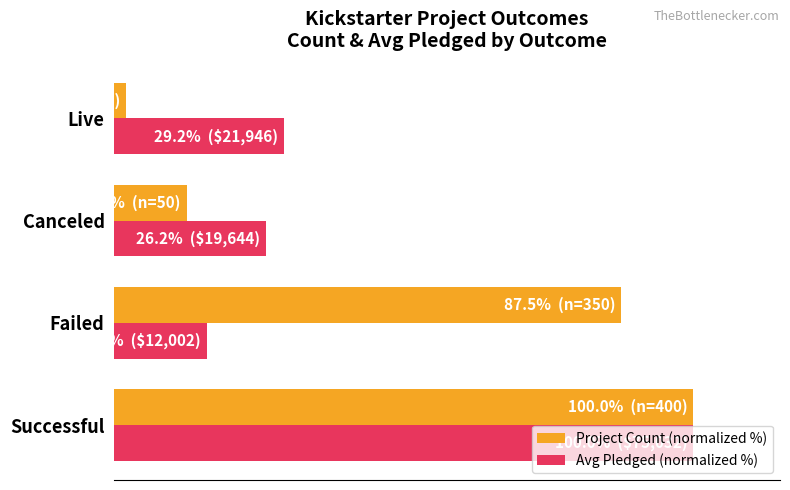

What are all the series names shown in the legend?

Project Count (normalized %), Avg Pledged (normalized %)